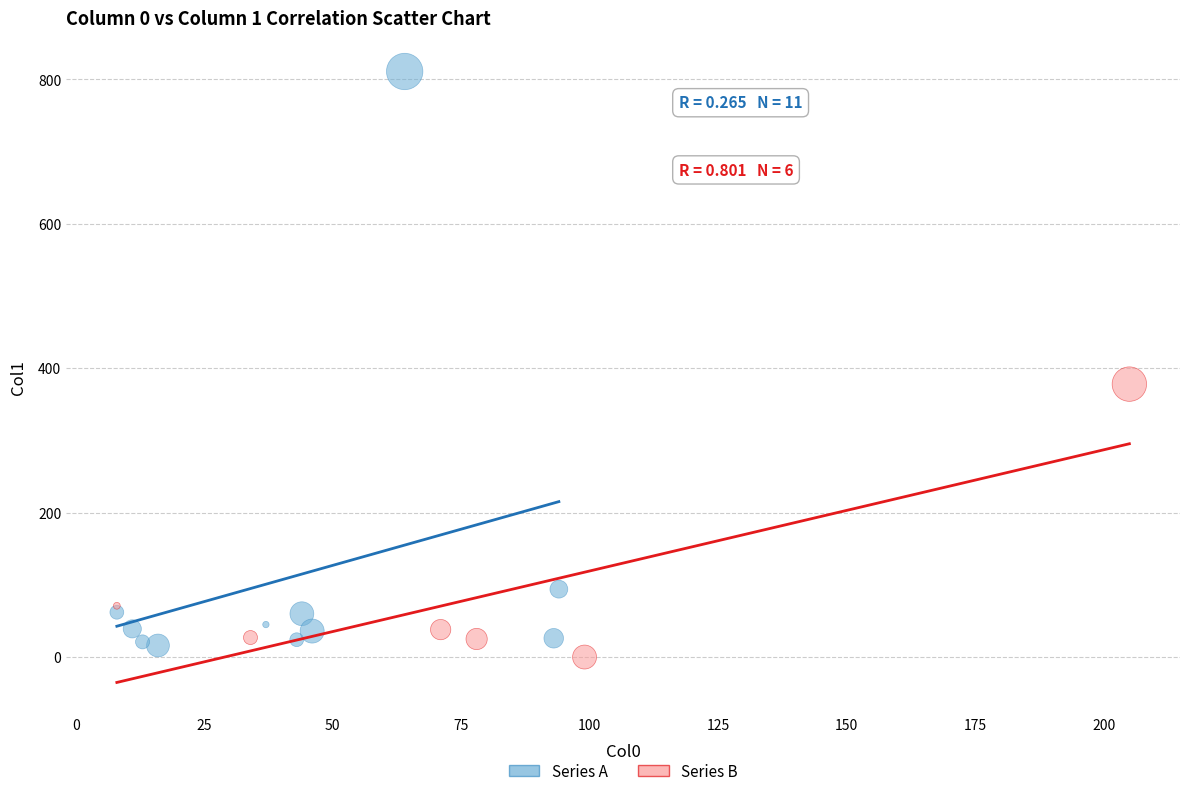

Which series has the largest Y range (max minus min)?

Series A